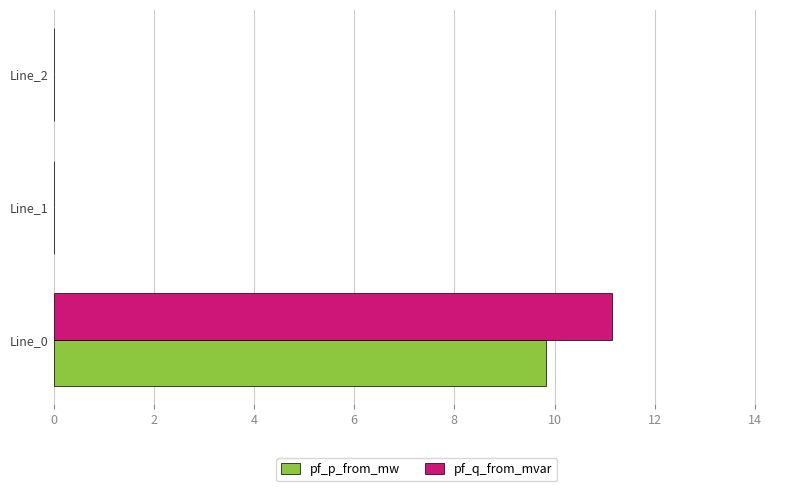

What is the sum of the pf_q_from_mvar values at Line_2 and Line_0?

11.2